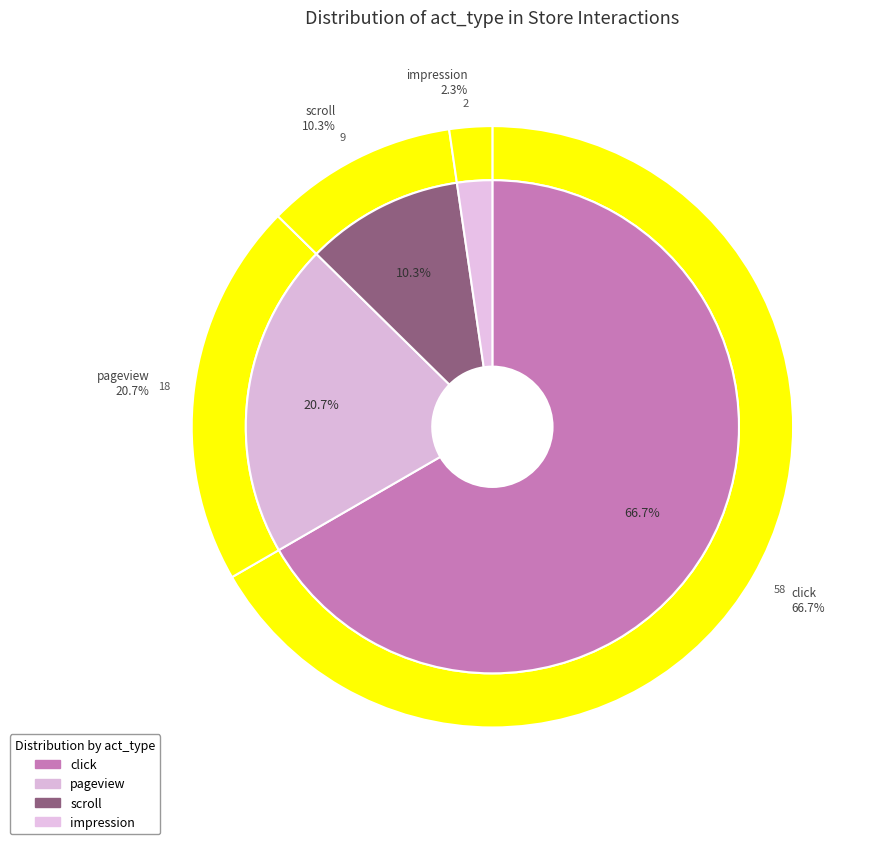

What is the change in value from click to impression?

-56